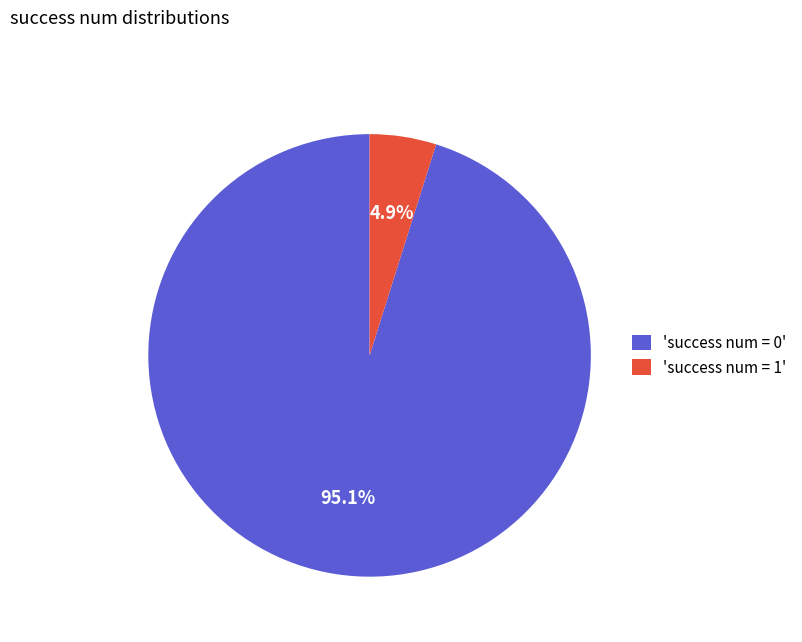

Do 'success num = 0' and 'success num = 1' together represent more than half of the pie?

Yes